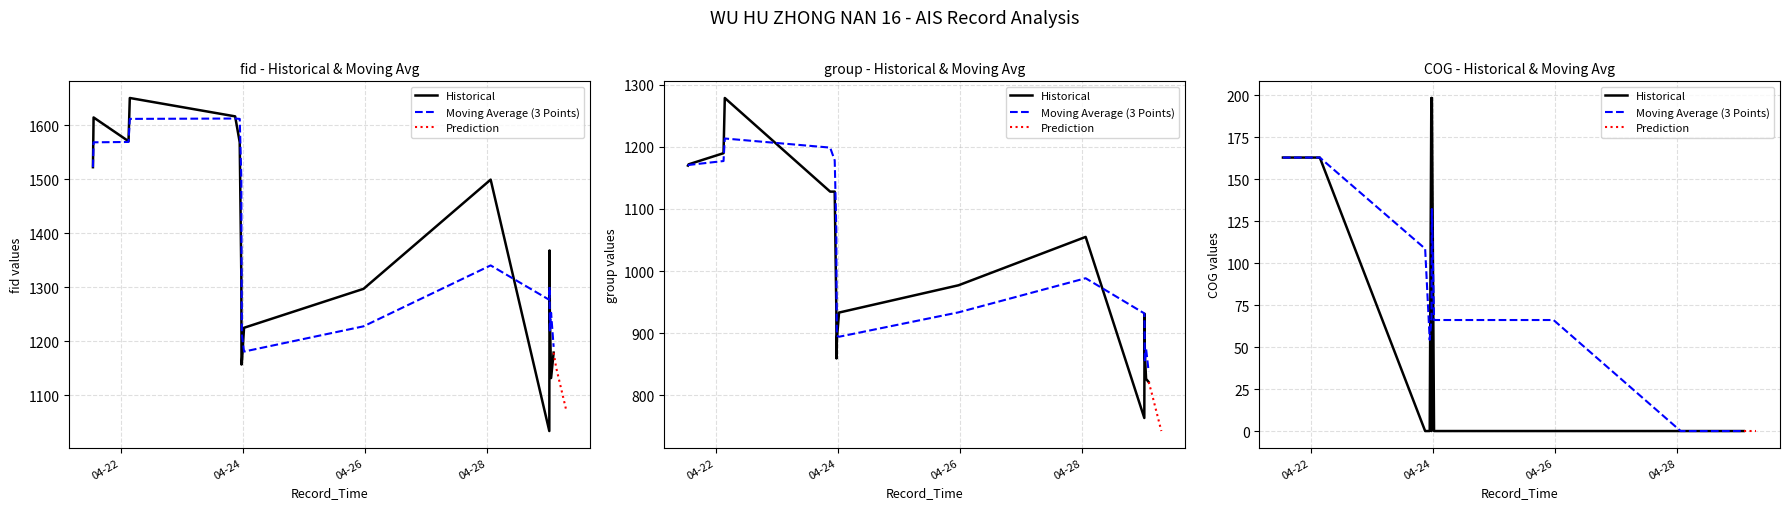

Is it true that COG equals 0.0 at 2024-04-28 01:31:00?

True